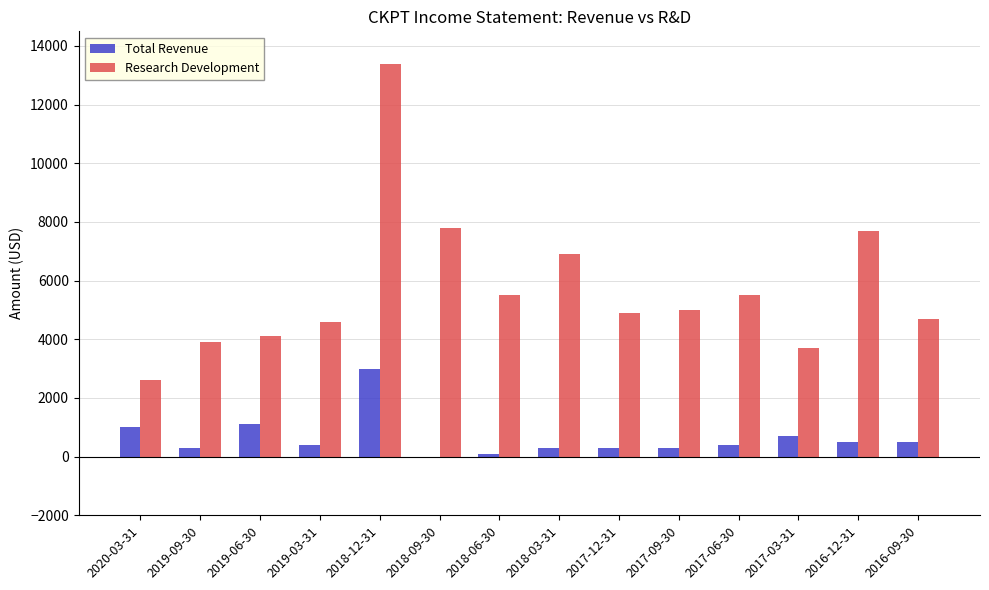

How many categories are shown in the chart?

14